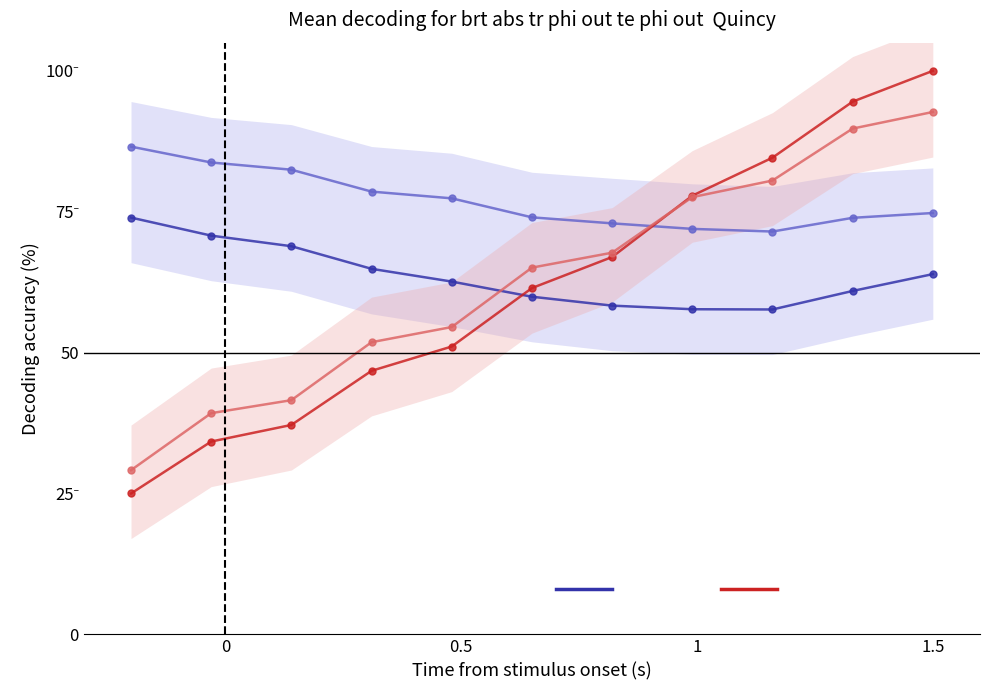

Rank the series by their maximum value, from highest to lowest.

col_1, col_3, col_2, col_0